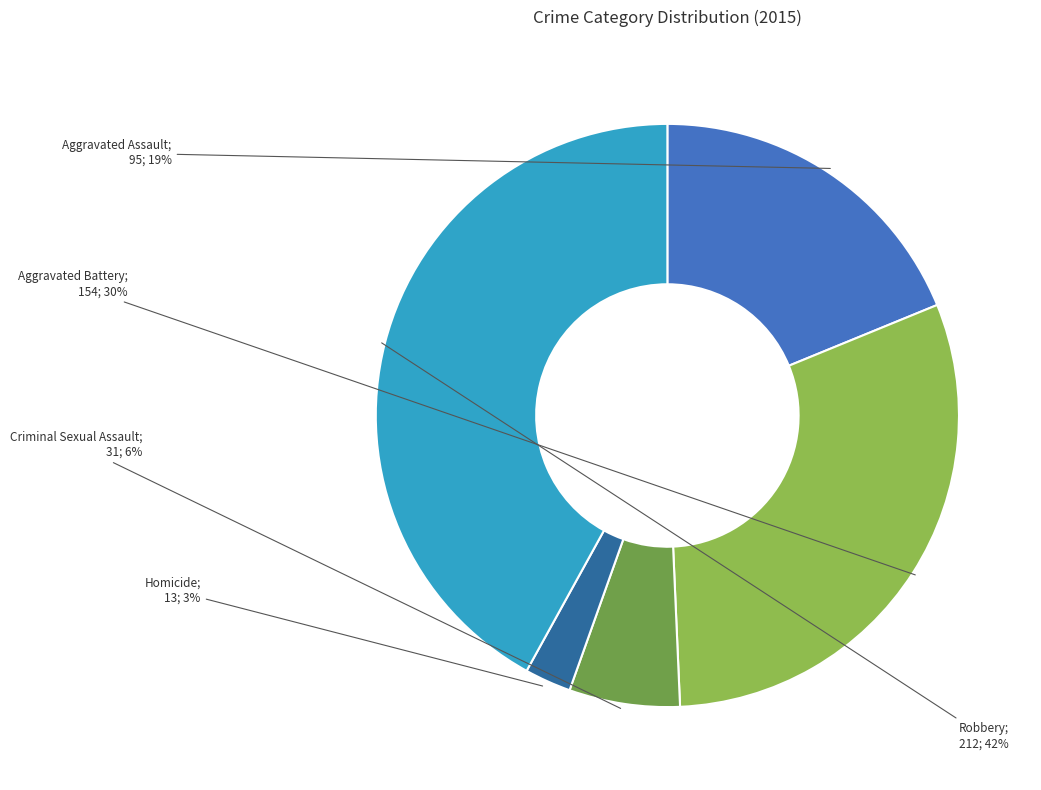

To the nearest percent, what is the difference between the largest and smallest slice percentages?

39%